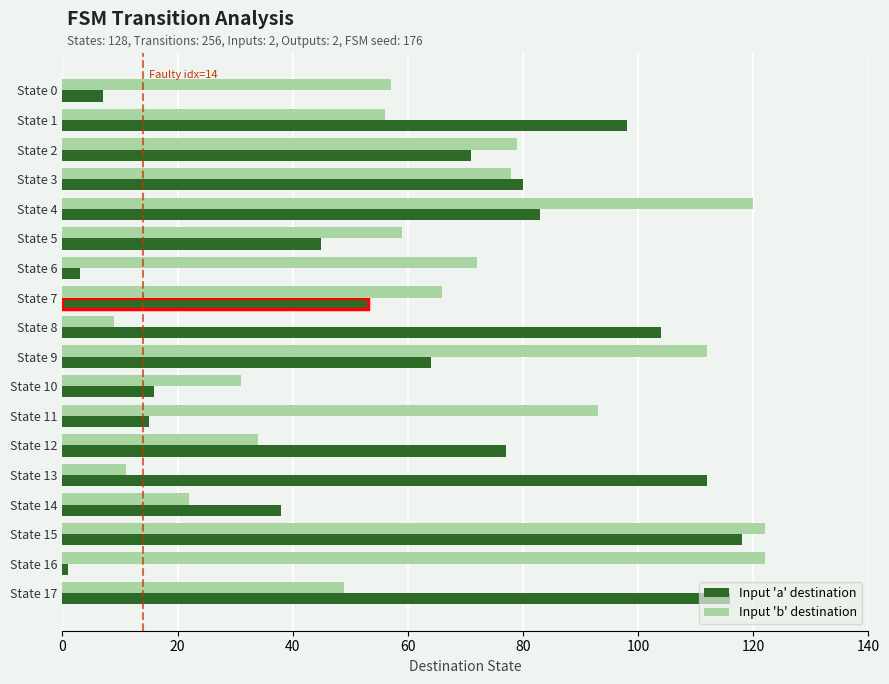

What are all the series names shown in the legend?

Input 'a' destination, Input 'b' destination